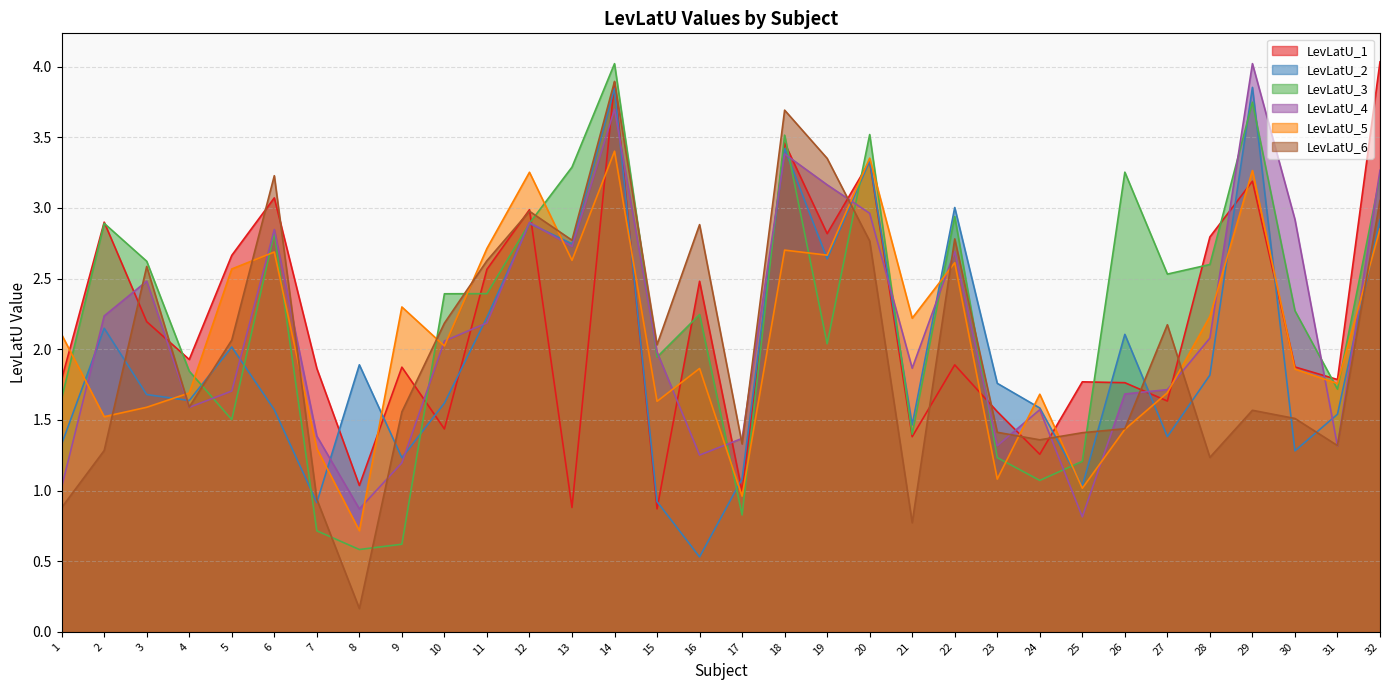

Between 12 and 21, which series saw the biggest shift?

LevLatU_6